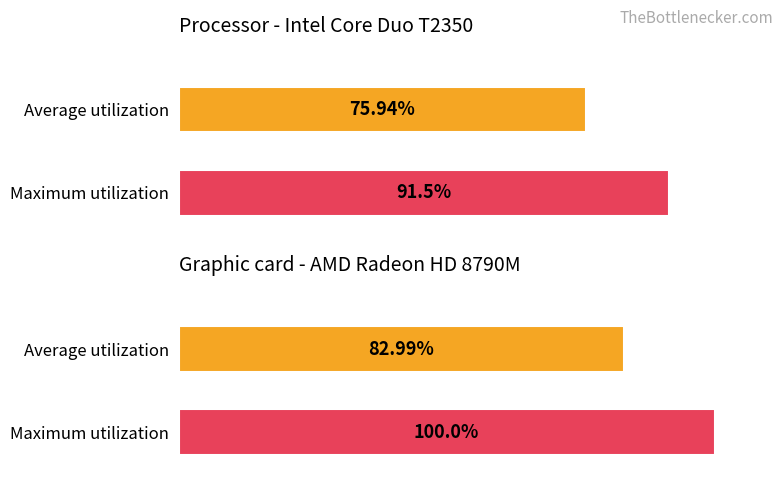

What is the change in value from 0 to 1?

+17.0